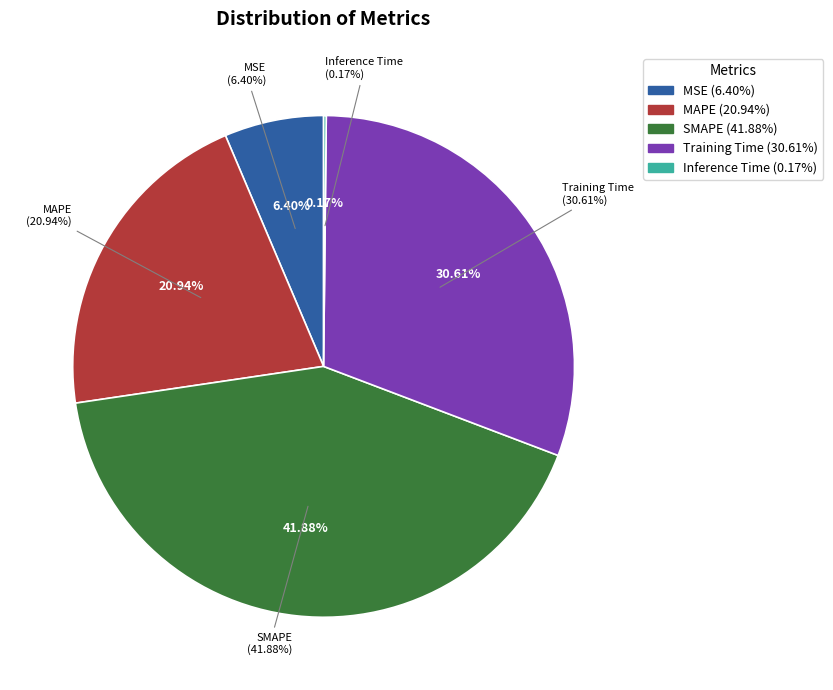

Is it true that SMAPE is 42% of the pie?

True